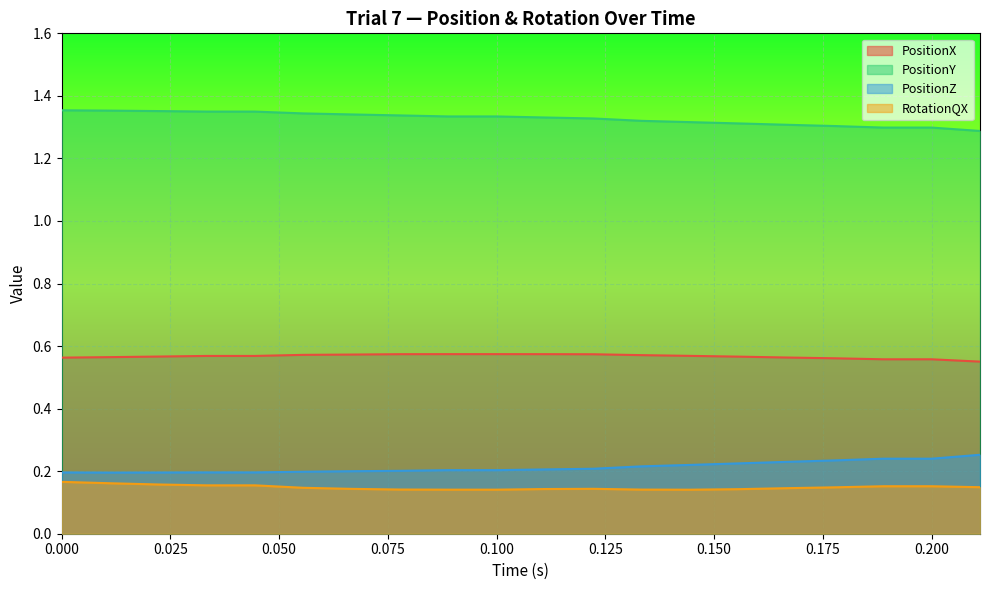

Reading left to right, list all the values displayed in this chart.

PositionX: 0.6	0.6	0.6	0.6	0.6	0.6	0.6	0.6	0.6	0.6	0.6	0.6	0.6	0.6	0.6	0.6	0.6	0.6	0.6	0.6
PositionY: 1.4	1.4	1.4	1.3	1.3	1.3	1.3	1.3	1.3	1.3	1.3	1.3	1.3	1.3	1.3	1.3	1.3	1.3	1.3	1.3
PositionZ: 0.2	0.2	0.2	0.2	0.2	0.2	0.2	0.2	0.2	0.2	0.2	0.2	0.2	0.2	0.2	0.2	0.2	0.2	0.2	0.3
RotationQX: 0.2	0.2	0.2	0.2	0.2	0.1	0.1	0.1	0.1	0.1	0.1	0.1	0.1	0.1	0.1	0.1	0.1	0.2	0.2	0.1